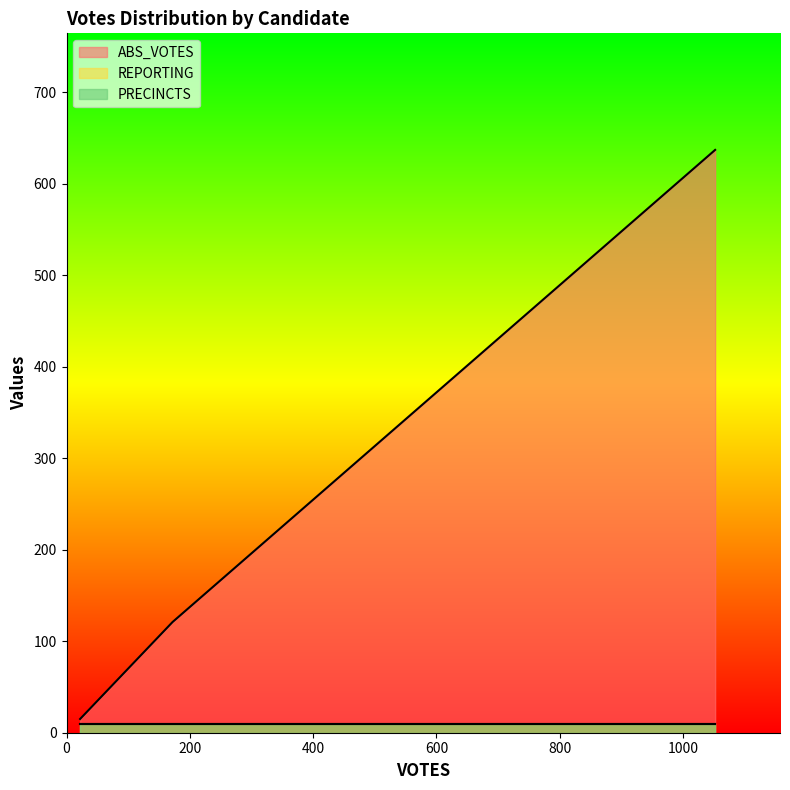

Count the ABS_VOTES values in the range 15 to 637.

3